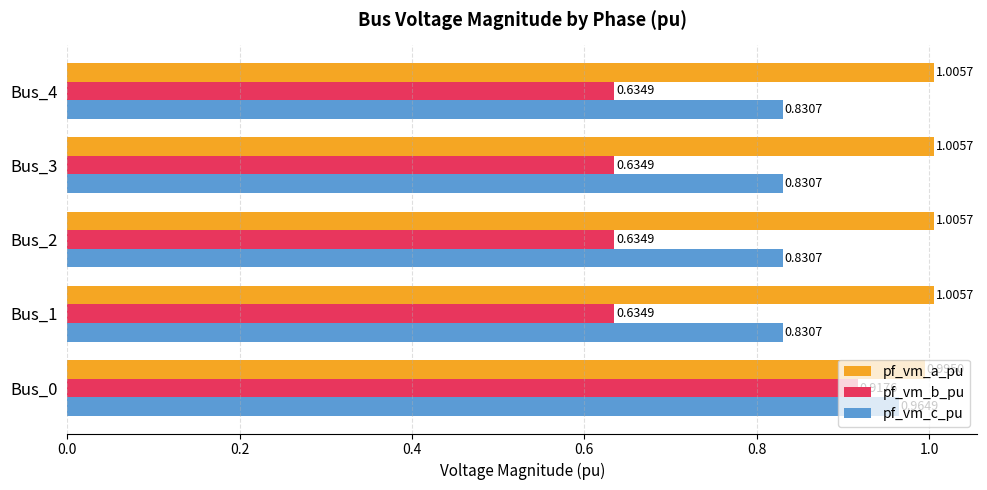

Is the value of pf_vm_b_pu at Bus_1 greater than the value of pf_vm_a_pu at Bus_2?

No